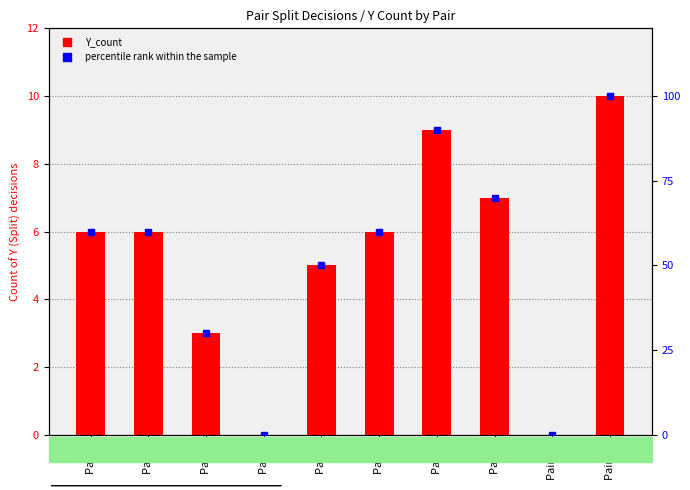

How many values in the Y_count series exceed 6?

3